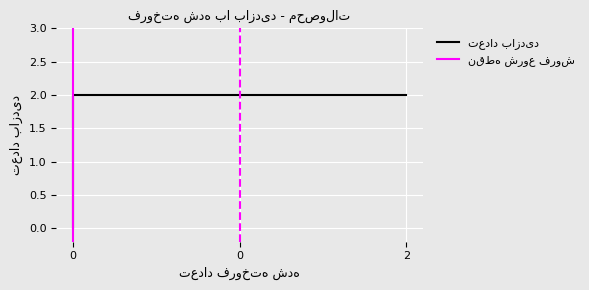

True or false: the data shows 3 at 2.

False